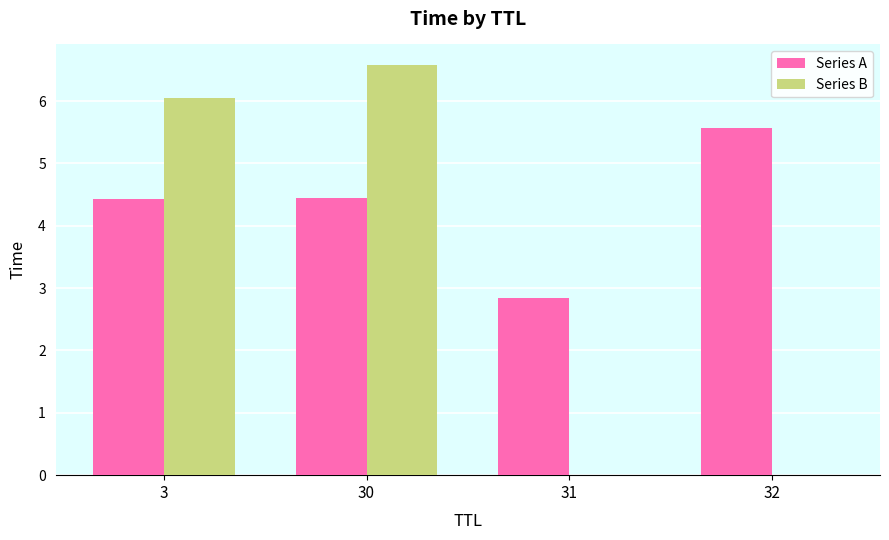

Are the bars horizontal?

No